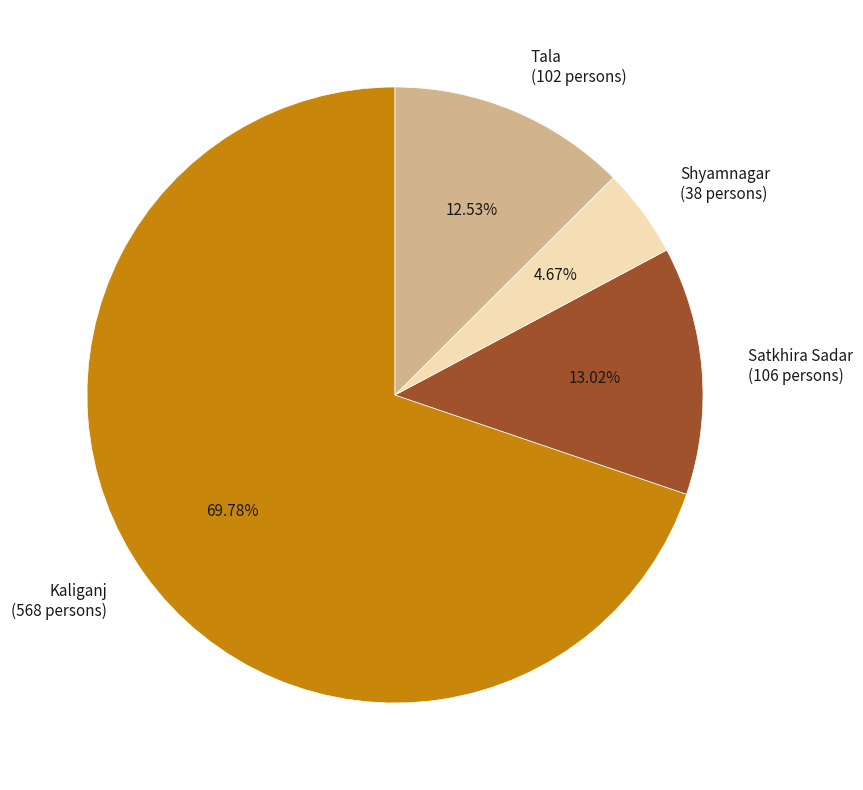

Which has a higher value, Shyamnagar or Kaliganj?

Kaliganj